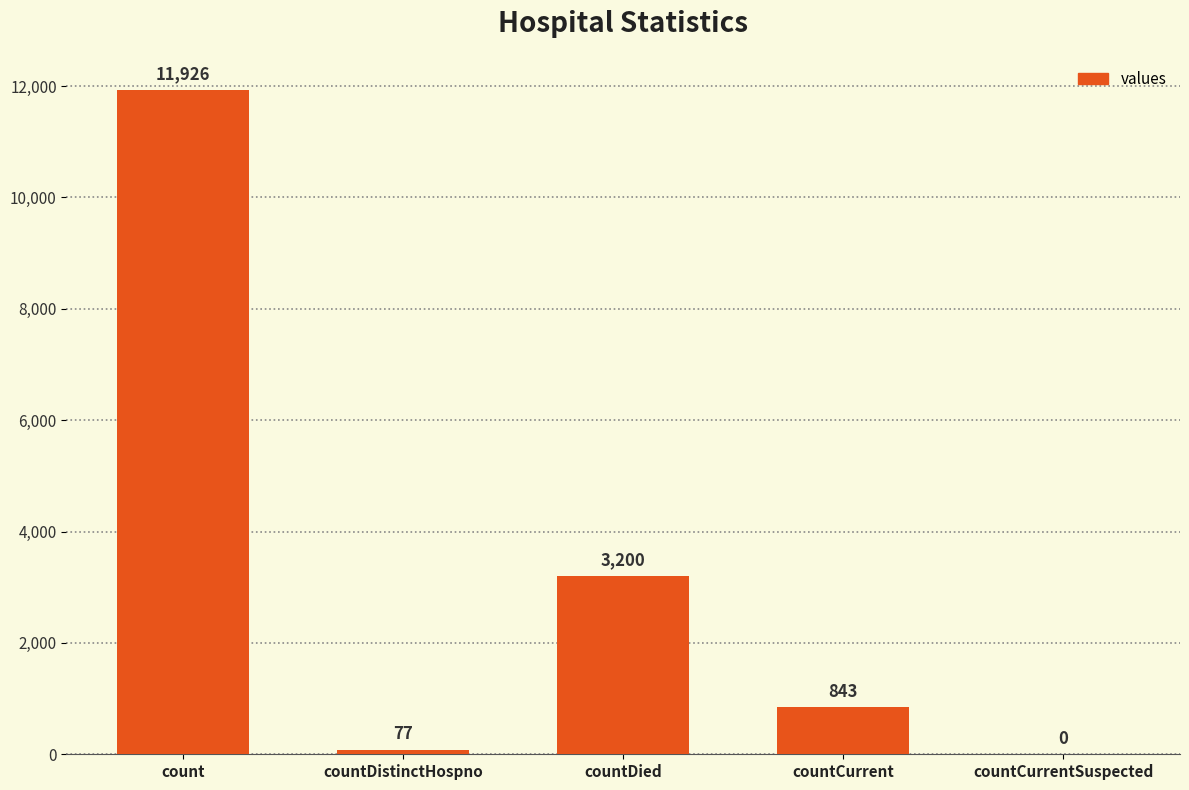

Are the bars horizontal?

No